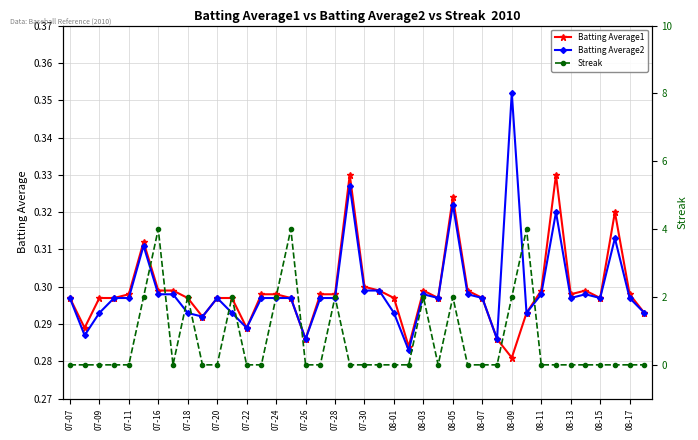

Does the chart have visible grid lines?

Yes